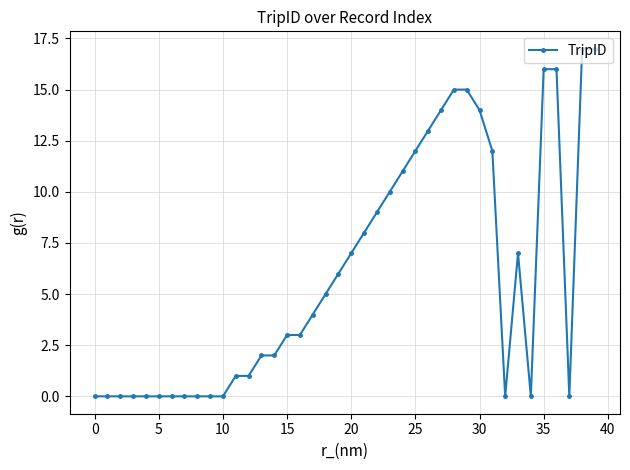

Reading left to right, transcribe all the data shown in this chart.

0	0	0	0	0	0	0	0	0	0	0	1	1	2	2	3	3	4	5	6	7	8	9	10	11	12	13	14	15	15	14	12	0	7	0	16	16	0	17	17